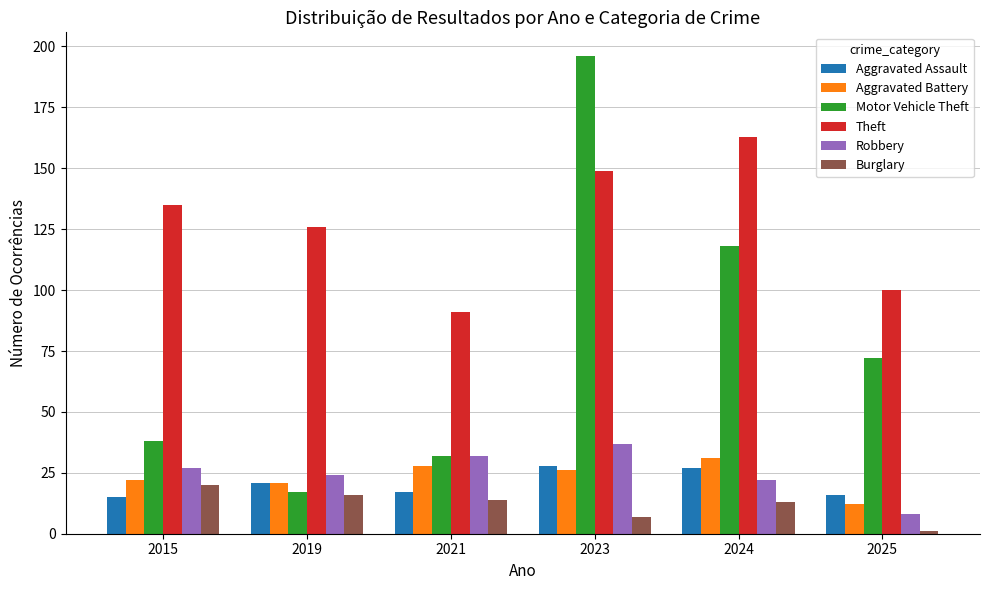

How many distinct data groups are displayed?

6